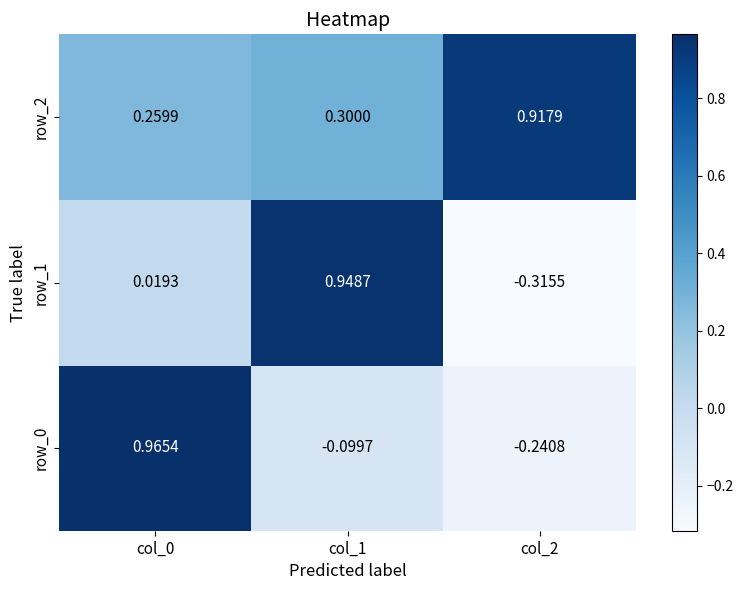

Count the number of categories in the chart.

3